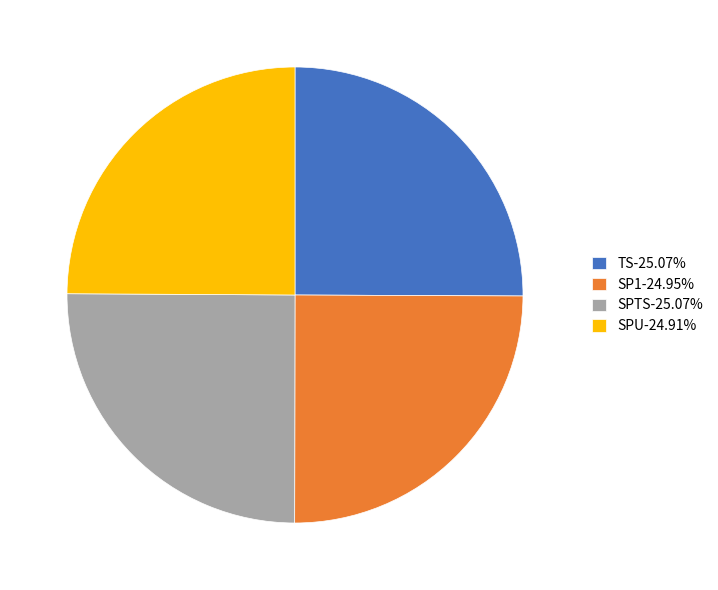

Is there a majority slice in this chart?

No